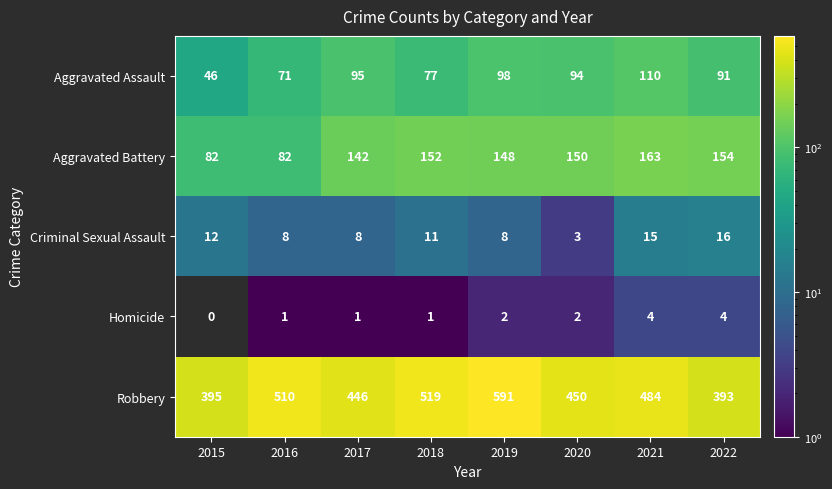

What is the difference between the maximum and minimum values in the Aggravated Battery series?

81